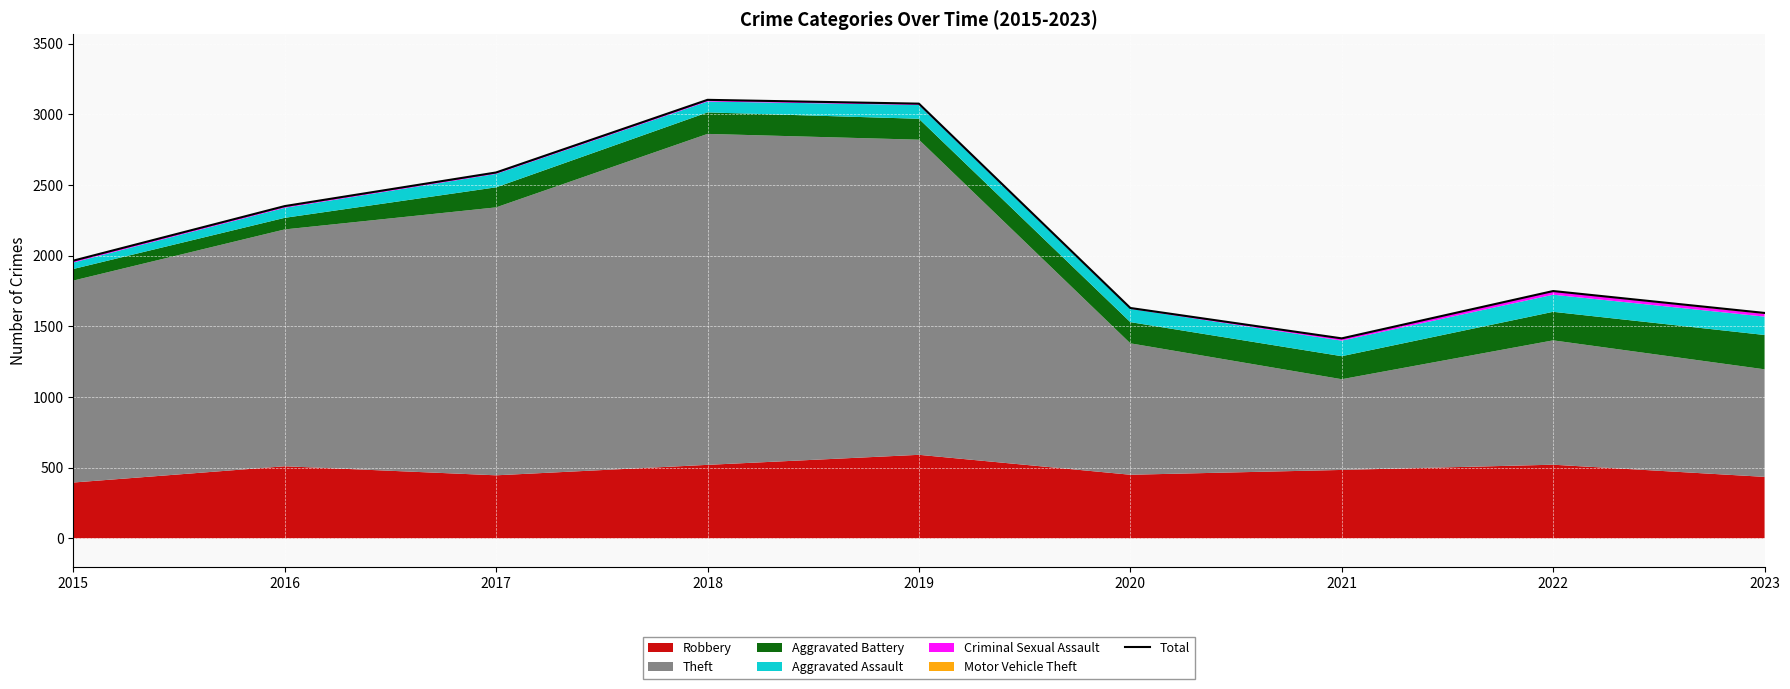

List the labels in order of value, smallest first.

2021, 2023, 2020, 2022, 2015, 2016, 2017, 2019, 2018